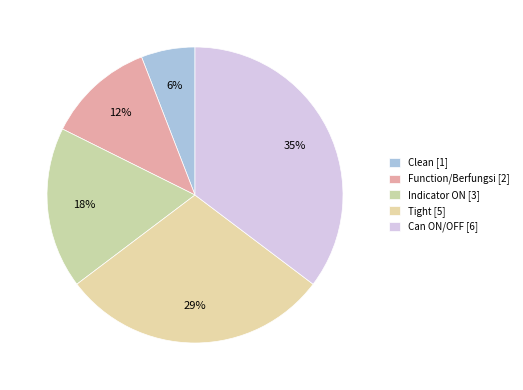

How many slices are in this pie chart?

5